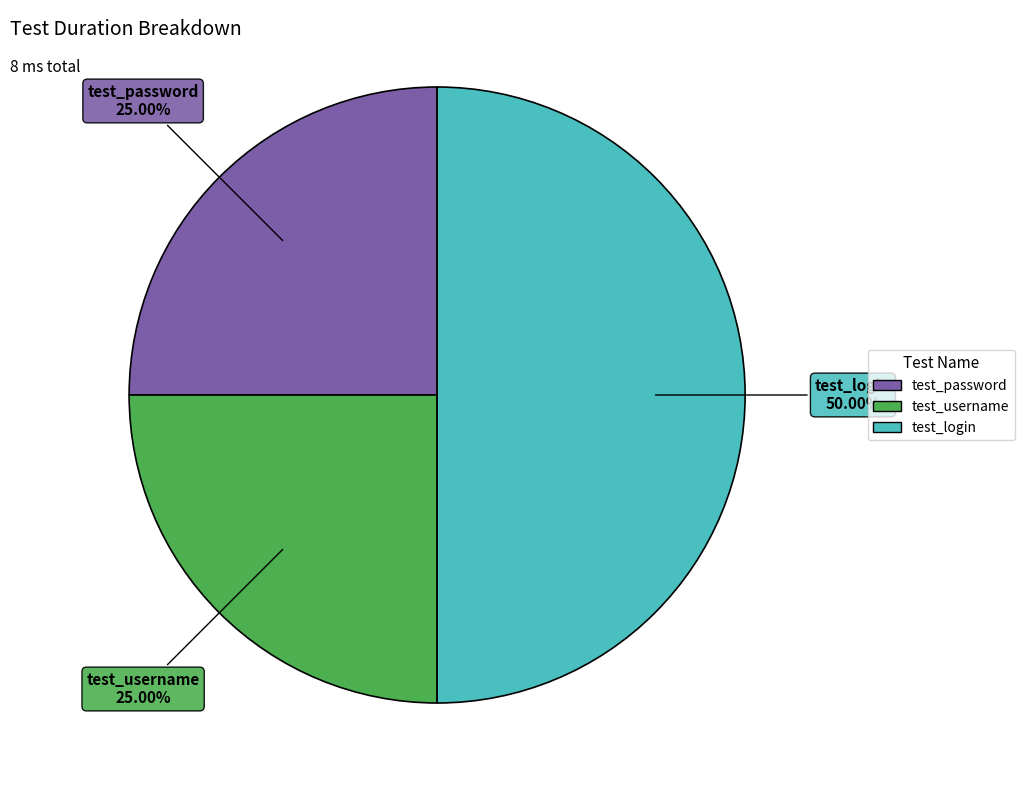

Approximately how many times larger is the value at test_username compared to test_login?

0.5